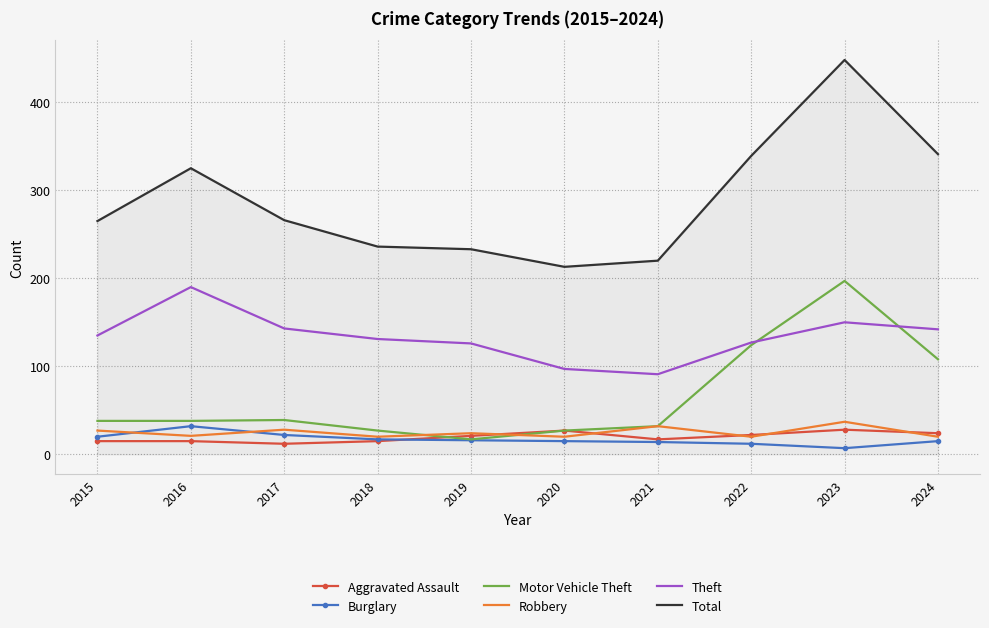

What is the approximate value of Robbery at 2024?

20